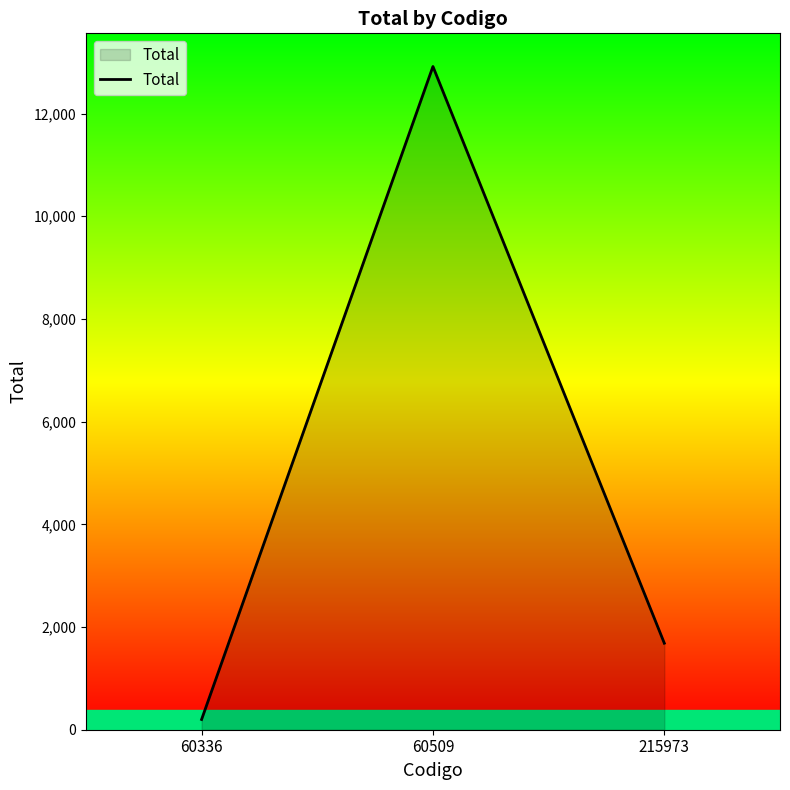

Read the value at 60509.

12917.7